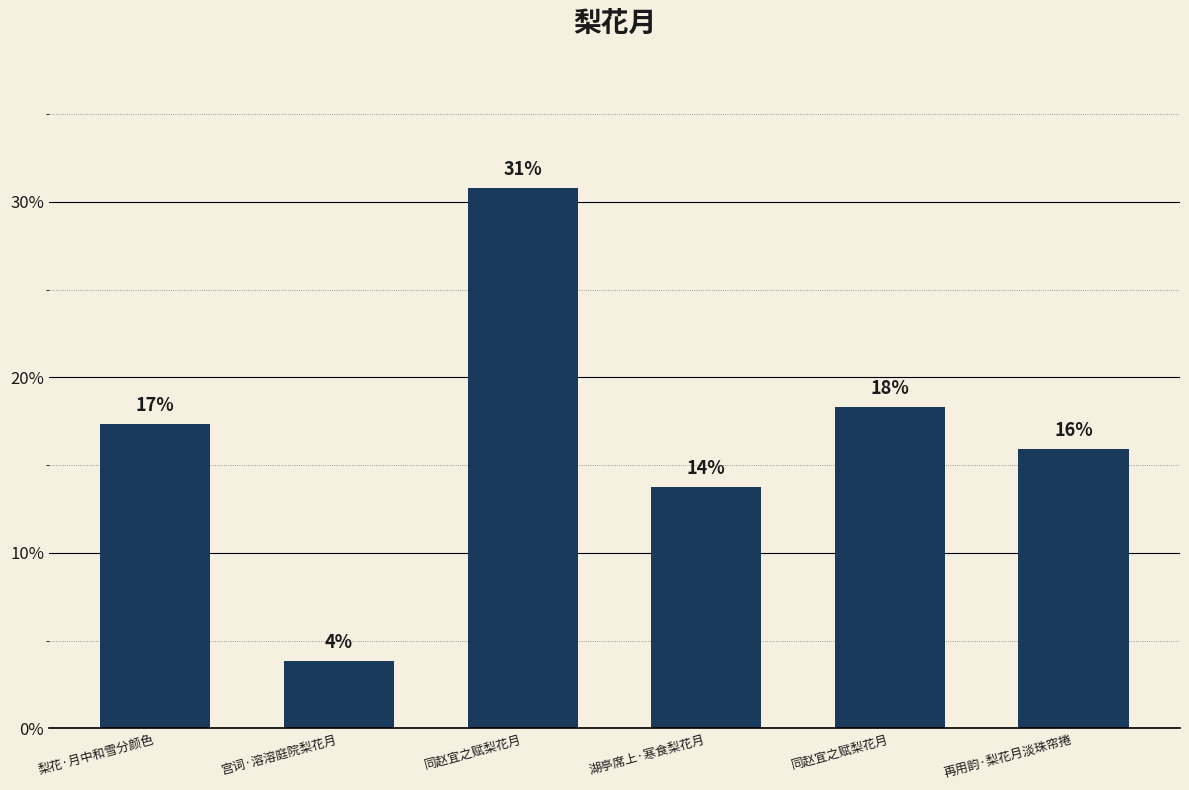

What is the ratio of the value at 梨花·月中和雪分颜色 to the value at 再用韵·梨花月淡珠帘捲?

1.1